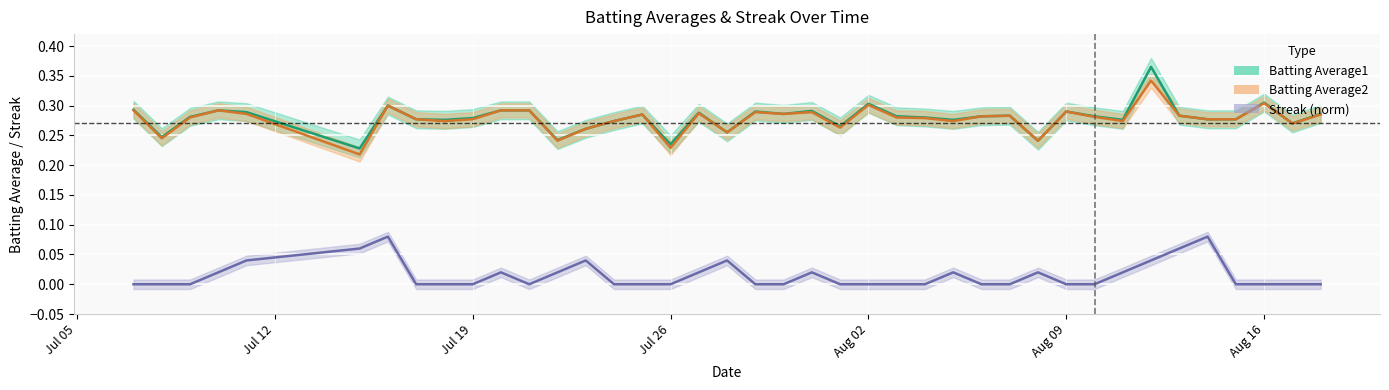

How many data points in Streak are above 0?

16